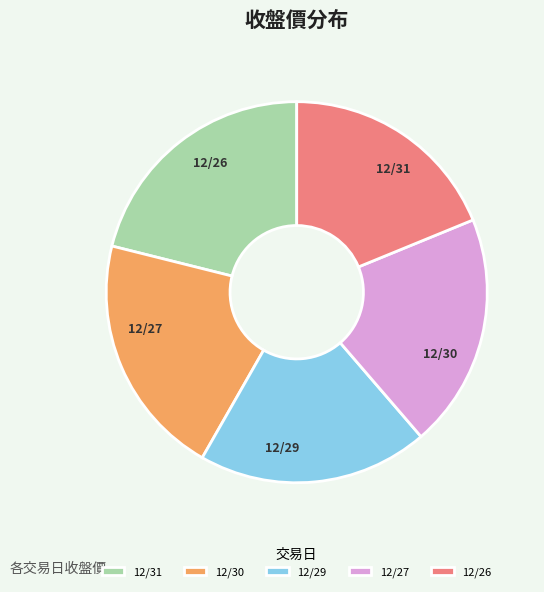

What percentage is the 12/29 slice, to the nearest percent?

20%